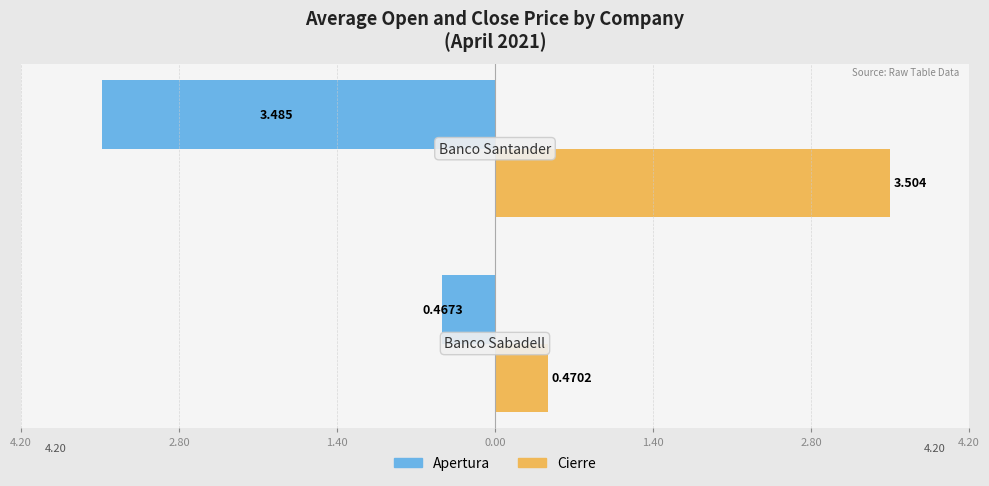

What are all the series names shown in the legend?

Apertura, Cierre